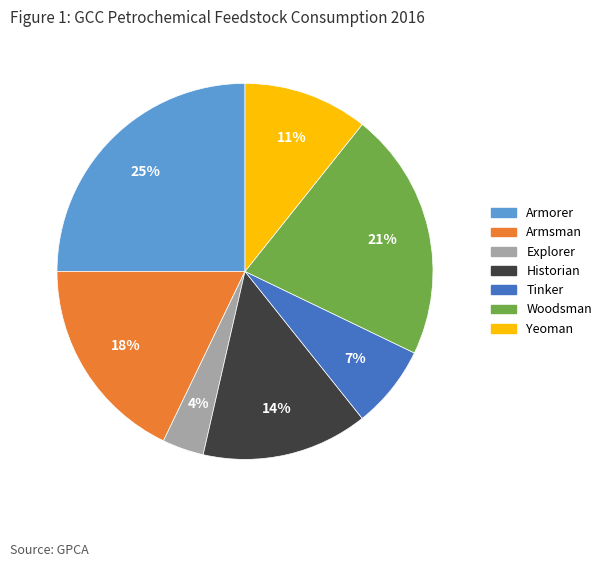

Is there any slice that represents more than half of the pie?

No